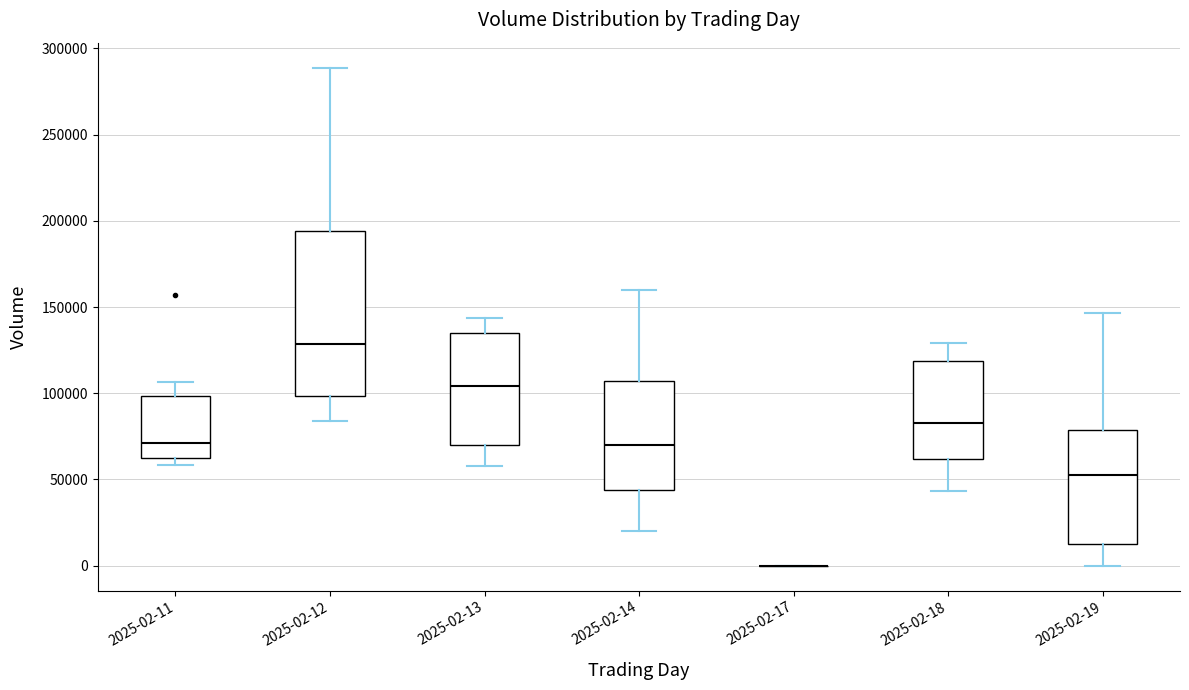

Reading left to right, read every box against the y-axis: the position of its median line, the range the box covers, and the ends of its whiskers. The values are not printed on the chart, so give them approximately, as read against the axis.

2025-02-11: median 70000, box 65000 to 100000, whiskers 60000 to 105000
2025-02-12: median 130000, box 100000 to 195000, whiskers 85000 to 290000
2025-02-13: median 105000, box 70000 to 135000, whiskers 60000 to 145000
2025-02-14: median 70000, box 45000 to 105000, whiskers 20000 to 160000
2025-02-17: box collapsed to a line at 0, whiskers 0 to 0
2025-02-18: median 85000, box 60000 to 120000, whiskers 45000 to 130000
2025-02-19: median 55000, box 15000 to 80000, whiskers 0 to 145000